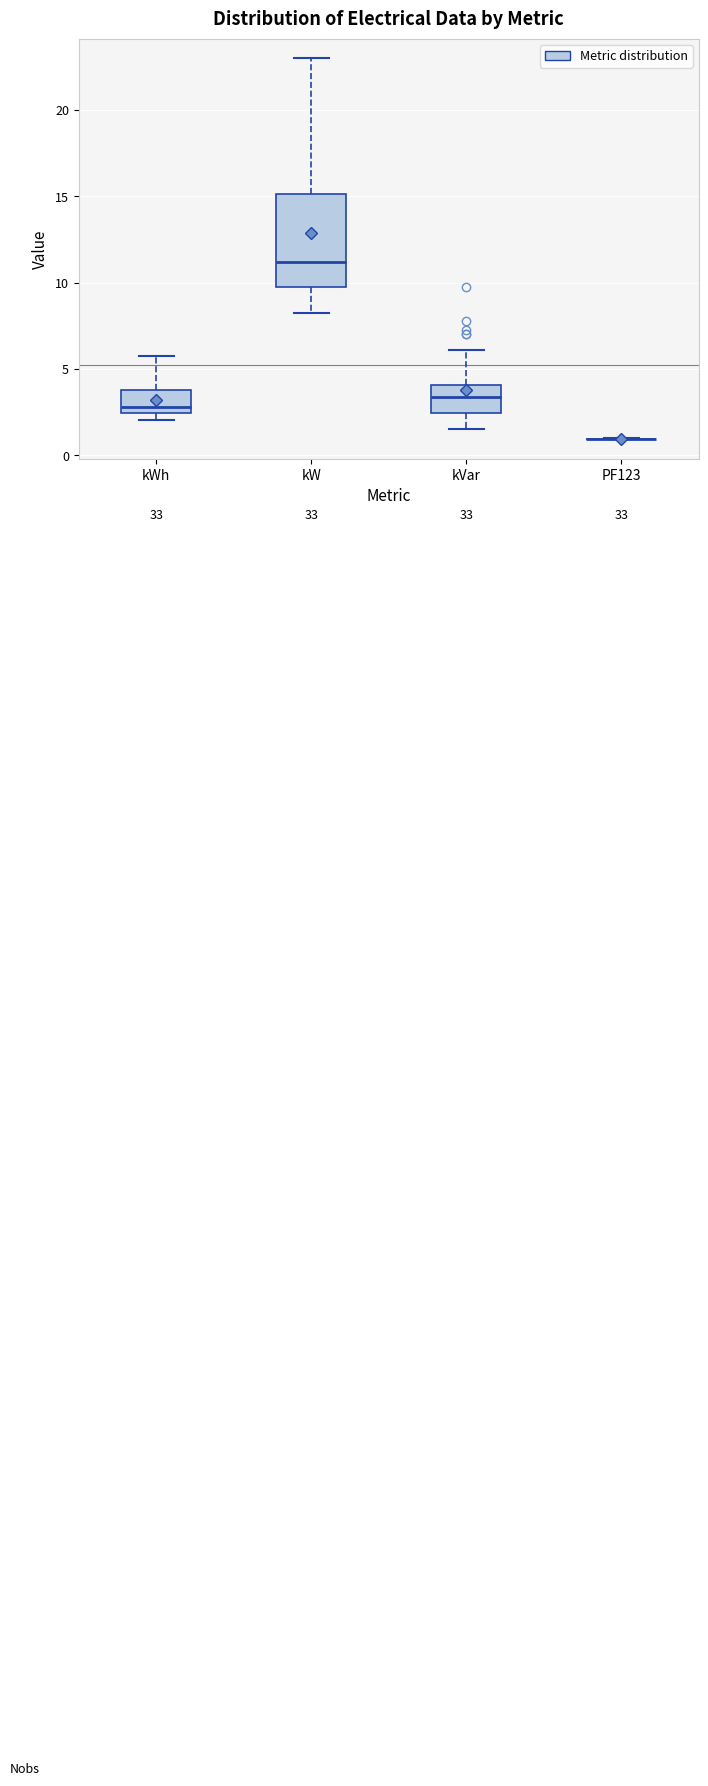

Reading left to right, transcribe this box plot: for each box, give where its median line is, the range the box spans, and where its two whiskers end, as read against the y-axis. The values are not printed on the chart, so give them approximately, as read against the axis.

kWh: median 3.0, box 2.5 to 4.0, whiskers 2.0 to 6.0
kW: median 11.0, box 10.0 to 15.0, whiskers 8.0 to 23.0
kVar: median 3.5, box 2.5 to 4.0, whiskers 1.5 to 6.0
PF123: box collapsed to a line at 1.0, whiskers 1.0 to 1.0